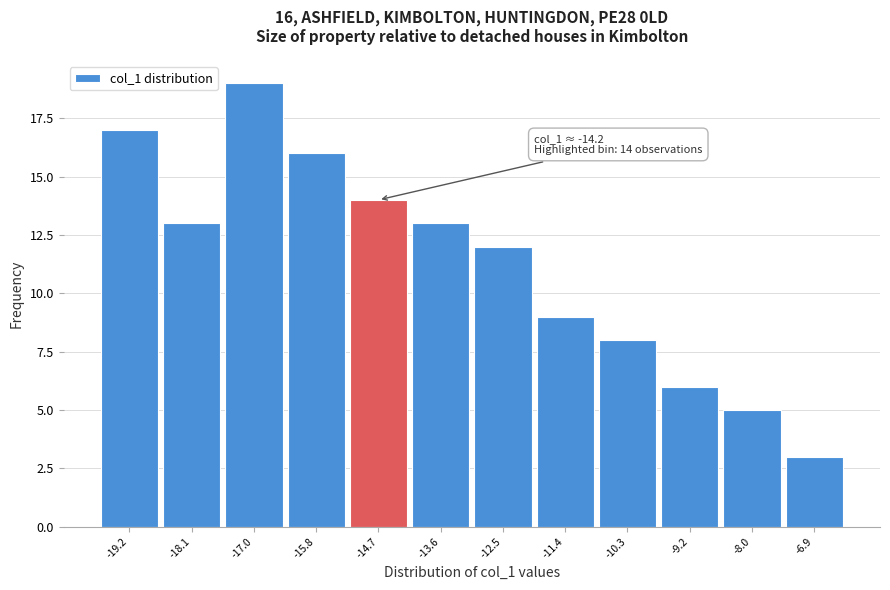

Reading left to right, extract all data points from this chart.

-19.2=17	-18.1=13	-17.0=19	-15.8=16	-14.7=14	-13.6=13	-12.5=12	-11.4=9	-10.3=8	-9.2=6	-8.0=5	-6.9=3